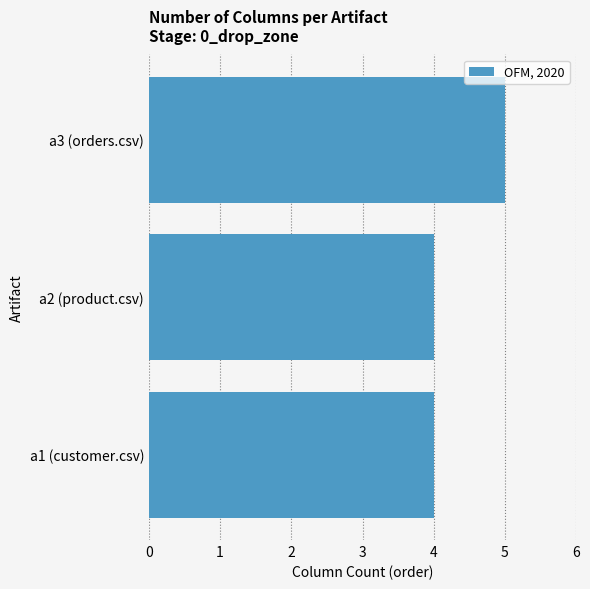

What is the maximum value shown in the chart?

5